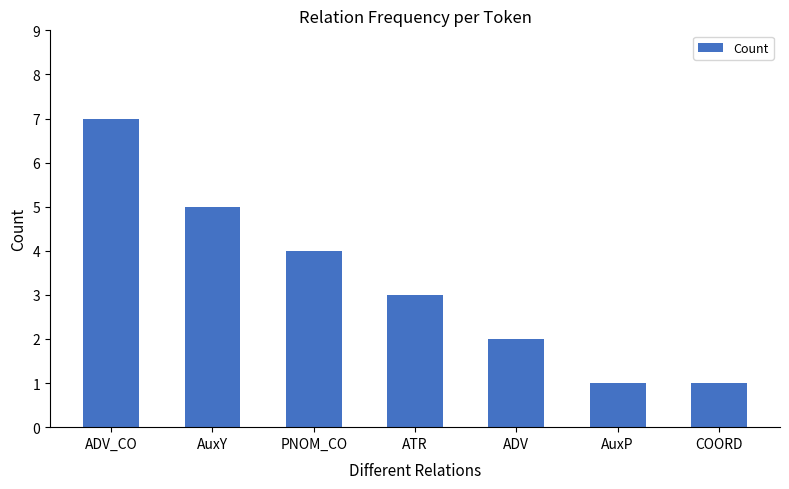

Count the values in the range 1 to 5.

6